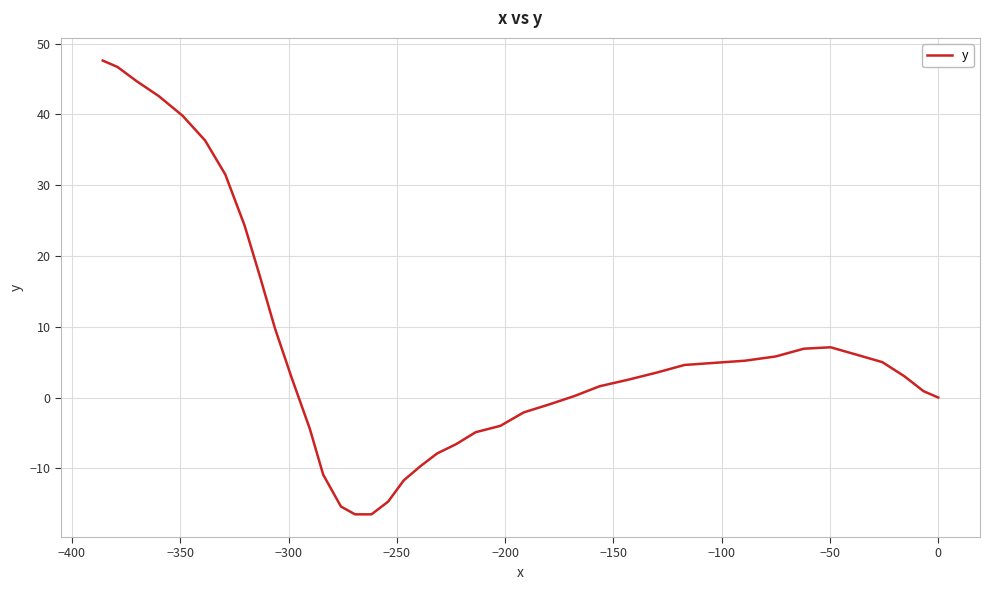

How many values are below zero?

14